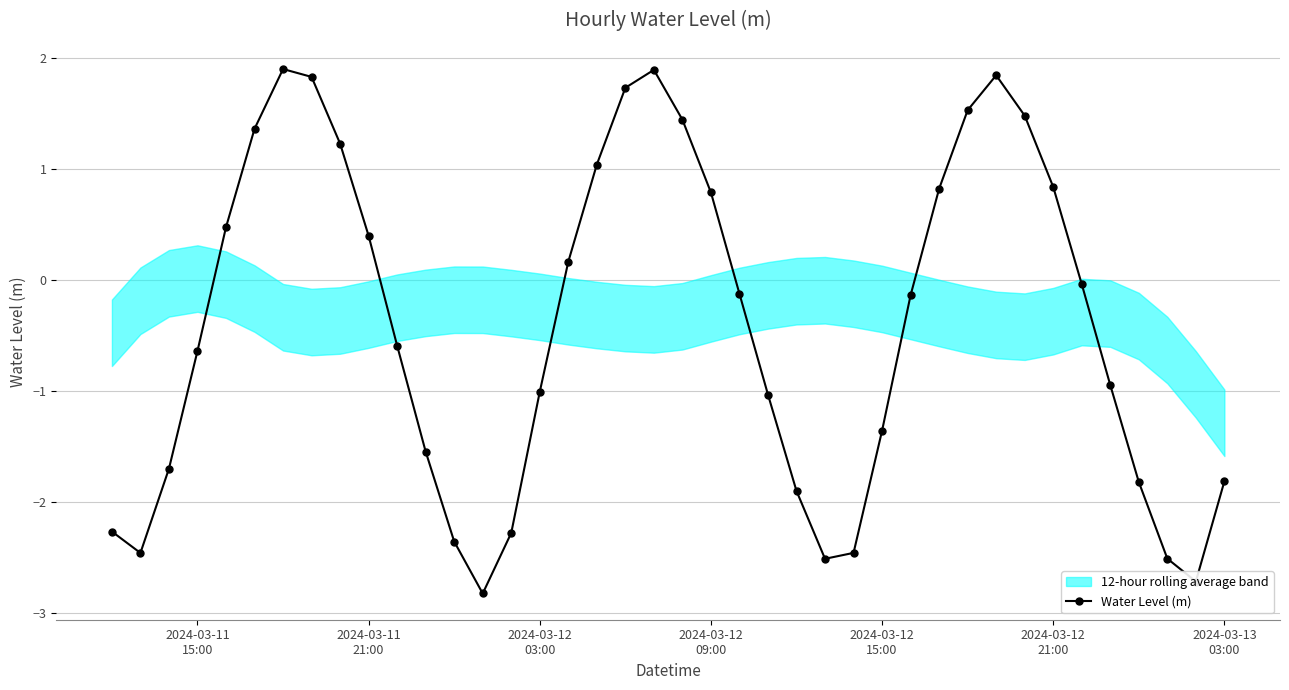

What is the minimum value for Water Level (m)?

-2.8